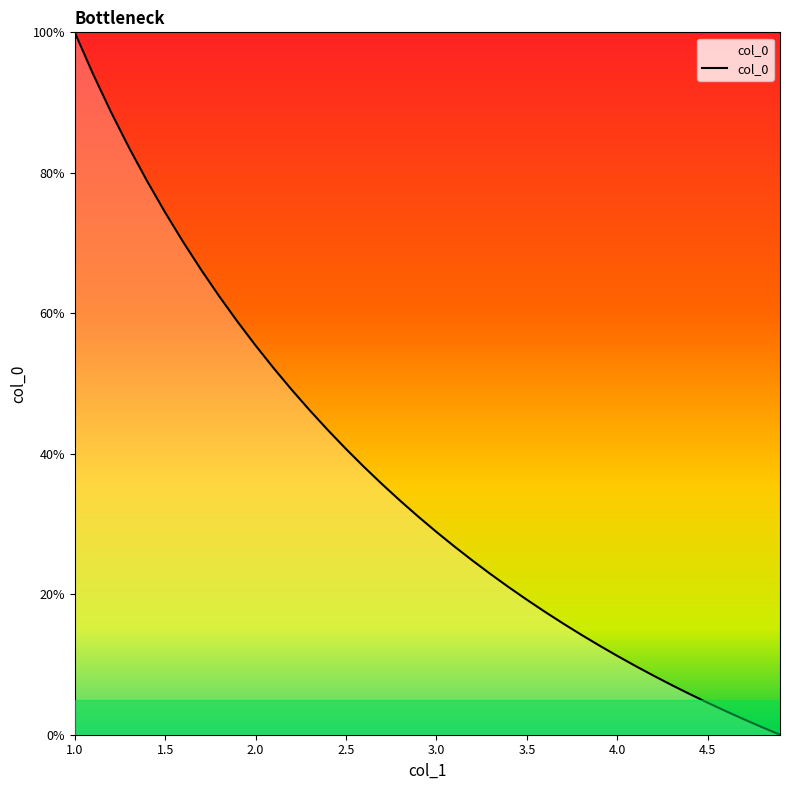

What is the maximum value shown in the chart?

100.0